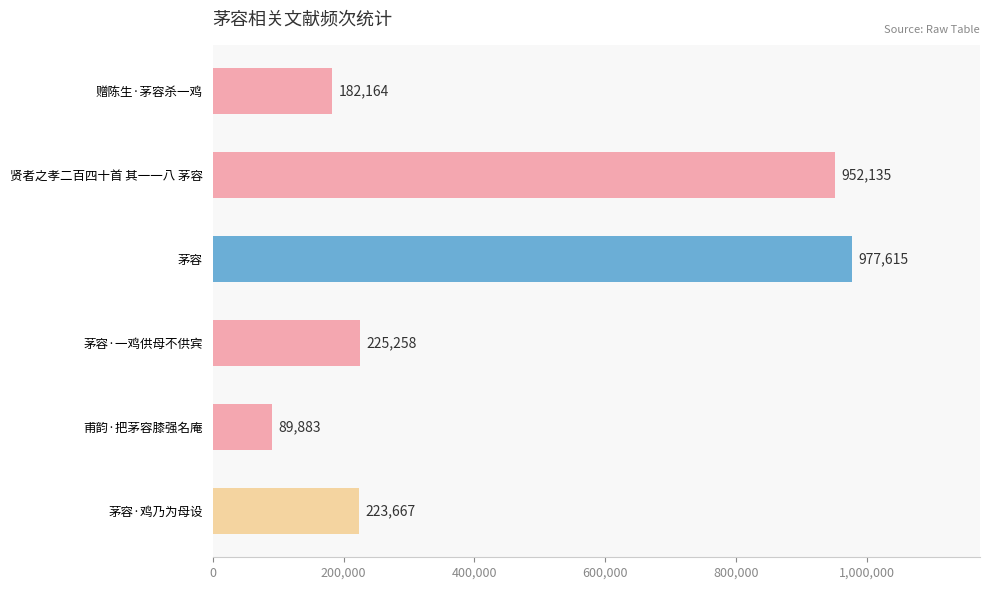

Is it true that the value at 赠陈生·茅容杀一鸡 is 75688?

False